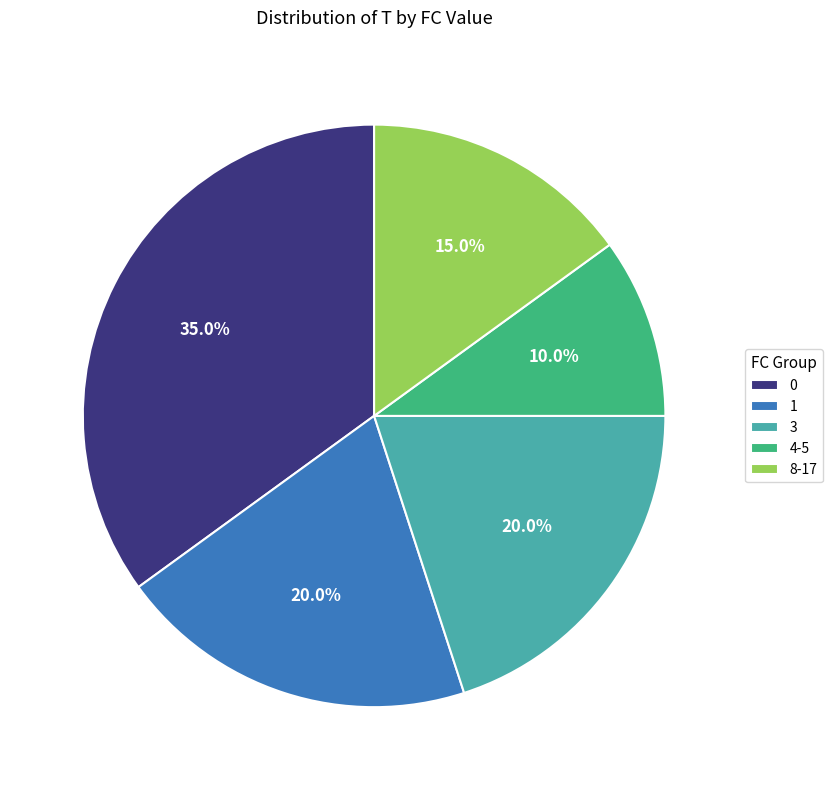

Which category has the smallest portion of the pie?

4-5